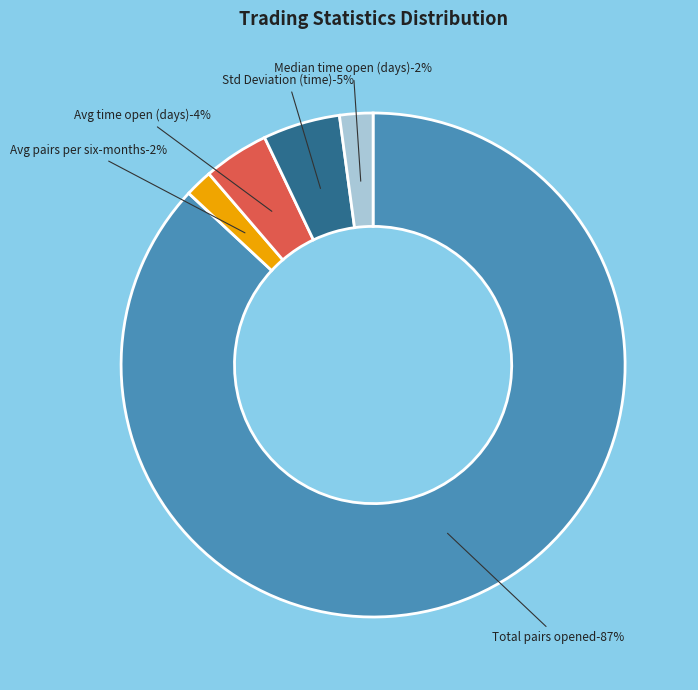

To the nearest percent, what is the difference between the largest and smallest slice percentages?

85%